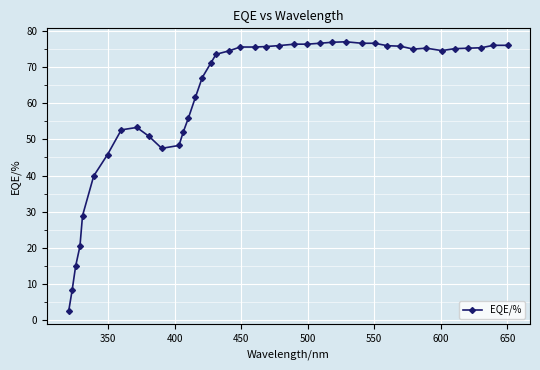

What is the minimum value shown in the chart?

2.5